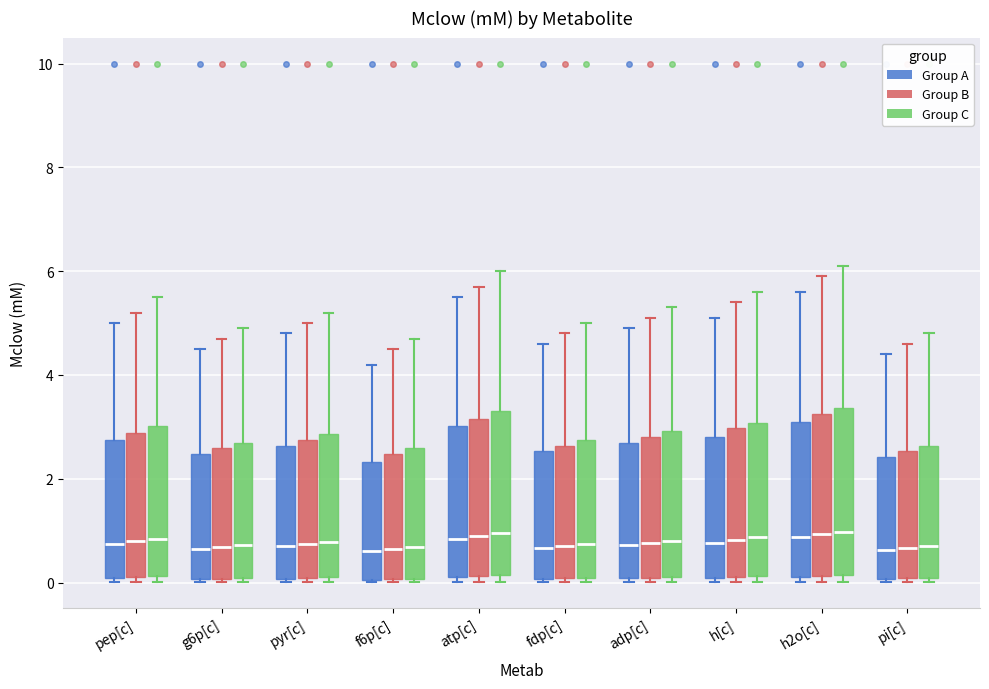

Where does the median line of the box for pi[c] (Group A) sit on the y-axis? The values are not printed on the chart, so give them approximately, as read against the axis.

0.6